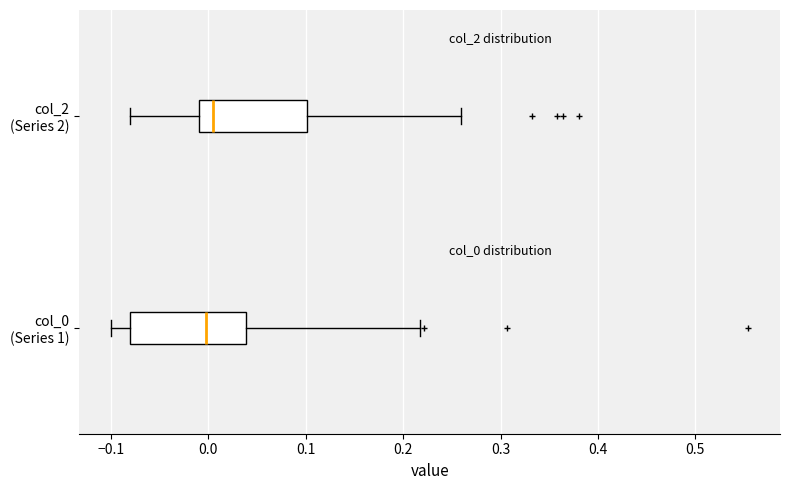

Reading bottom to top, read every box against the x-axis: the position of its median line, the range the box covers, and the ends of its whiskers. The values are not printed on the chart, so give them approximately, as read against the axis.

col_0 (Series 1): median 0.00, box -0.08 to 0.04, whiskers -0.10 to 0.22
col_2 (Series 2): median 0.01, box -0.01 to 0.10, whiskers -0.08 to 0.26